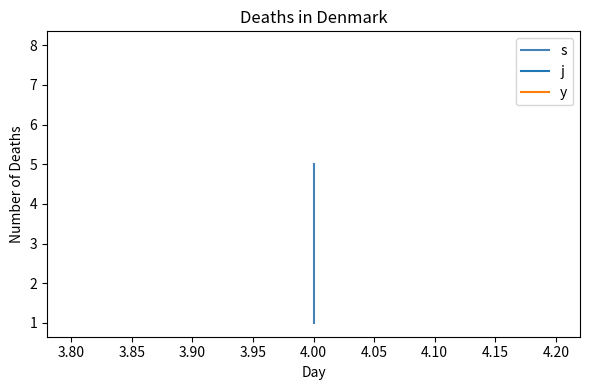

Does the chart display data point markers on the line(s)?

No